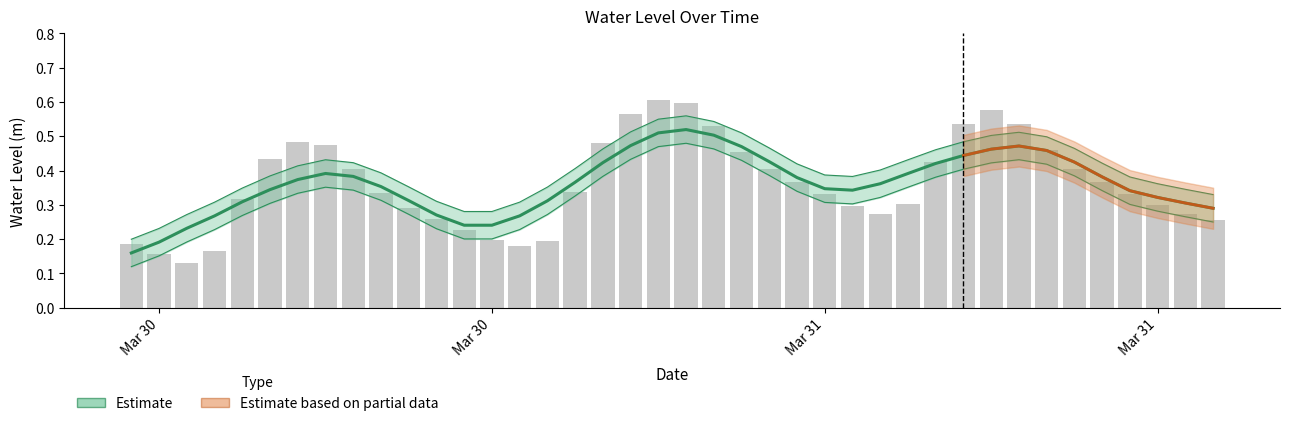

What is the label of the 37th bar from the left?

2024-03-31 12:00:00